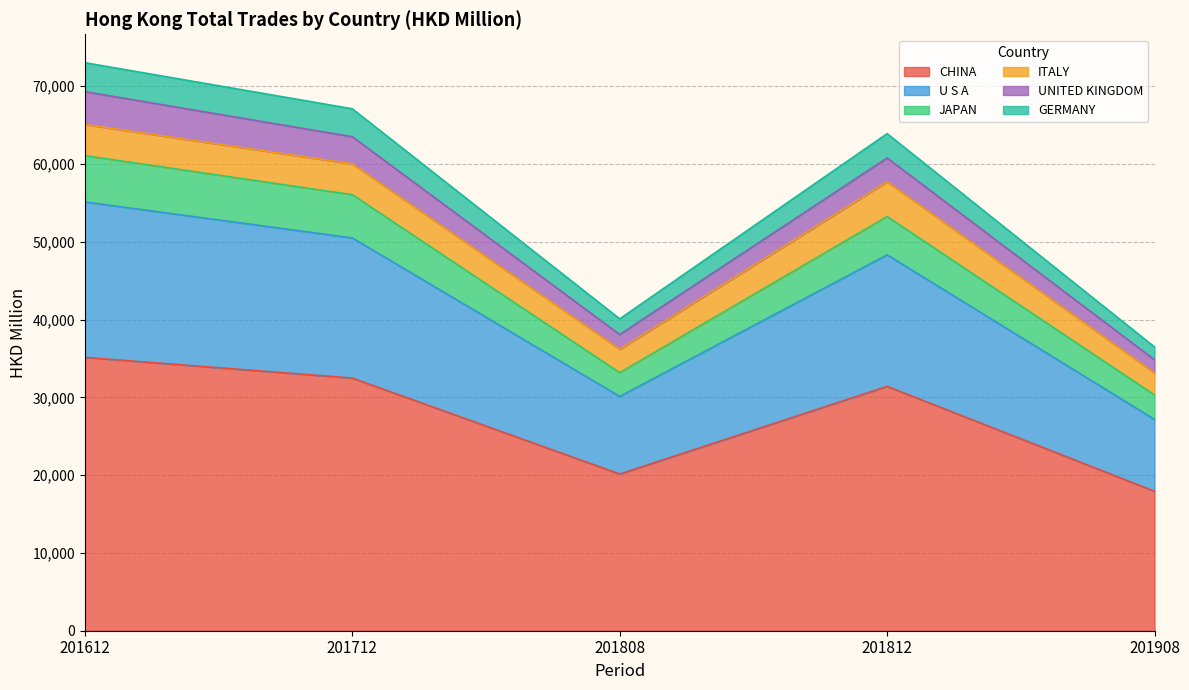

True or false: U S A and CHINA cross at least once.

False